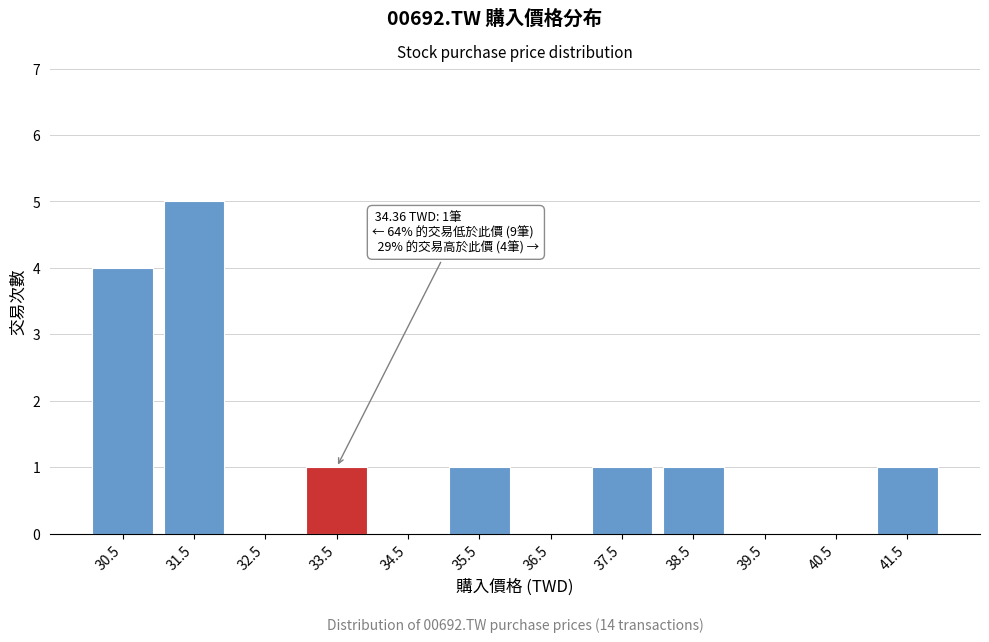

Reading left to right, what are all the values shown in this chart?

30.5=4	31.5=5	32.5=0	33.5=1	34.5=0	35.5=1	36.5=0	37.5=1	38.5=1	39.5=0	40.5=0	41.5=1